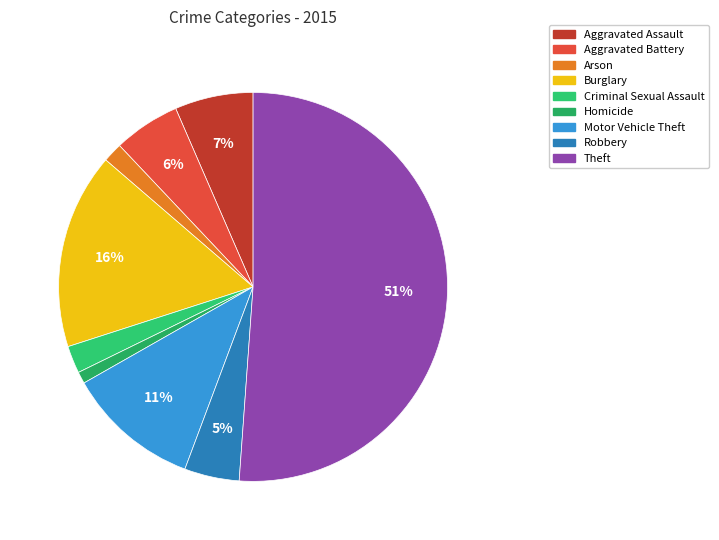

Which slice is the smallest?

Homicide